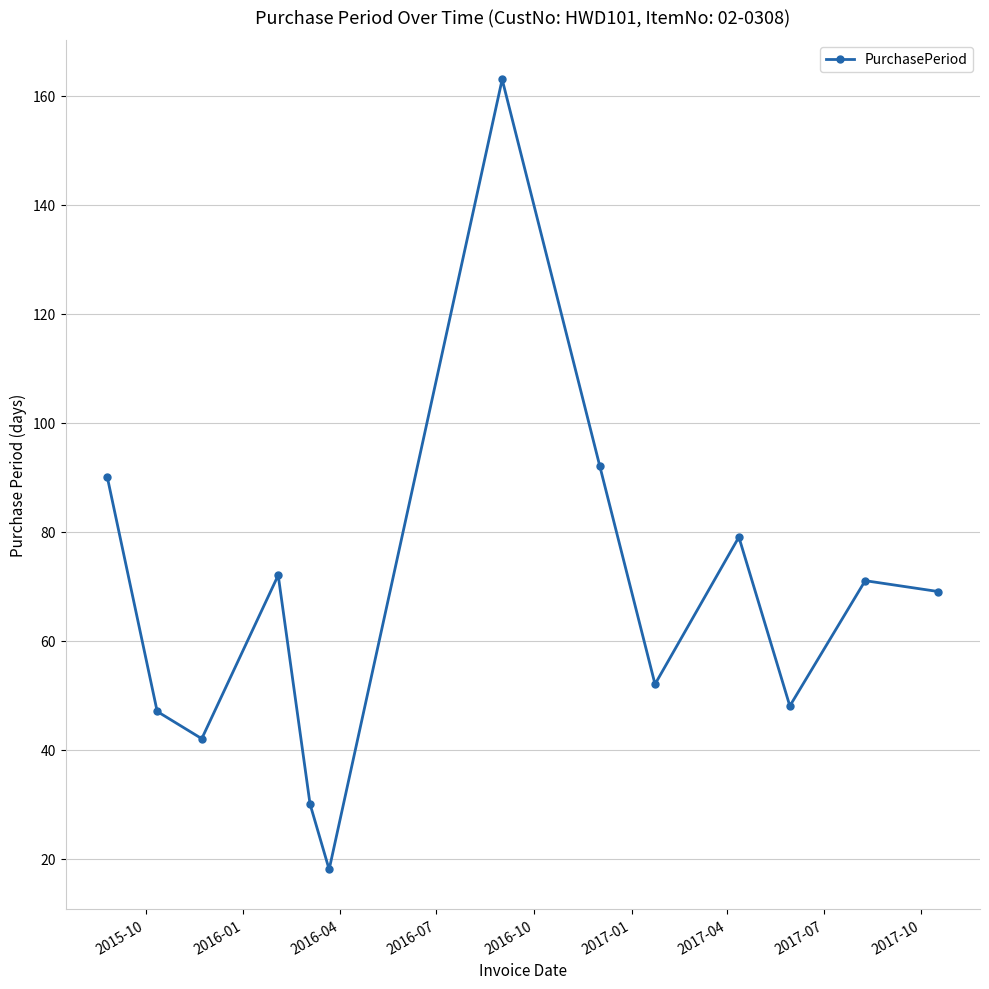

Reading right to left, what are all the values shown in this chart?

69	71	48	79	52	92	163	18	30	72	42	47	90